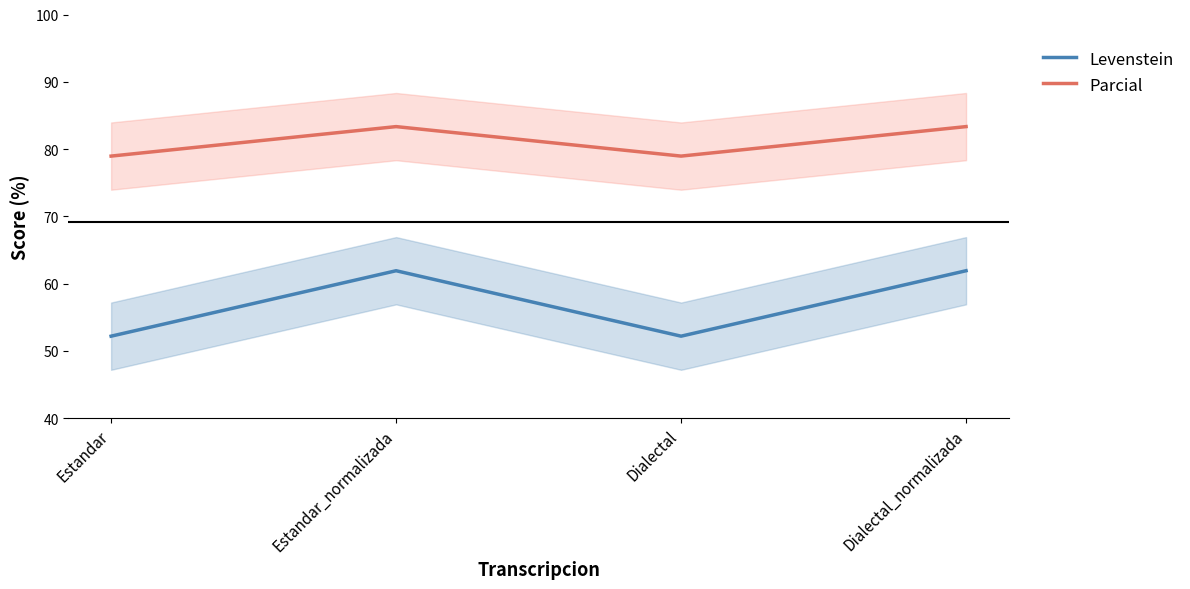

The value of Parcial at Dialectal_normalizada is 124.9. True or false?

False